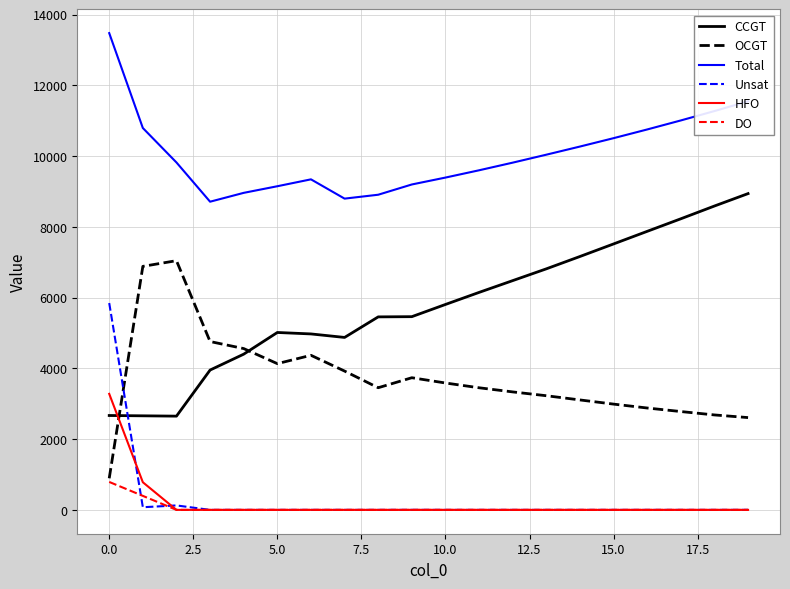

What are all the series names shown in the legend?

CCGT, OCGT, Total, Unsat, HFO, DO